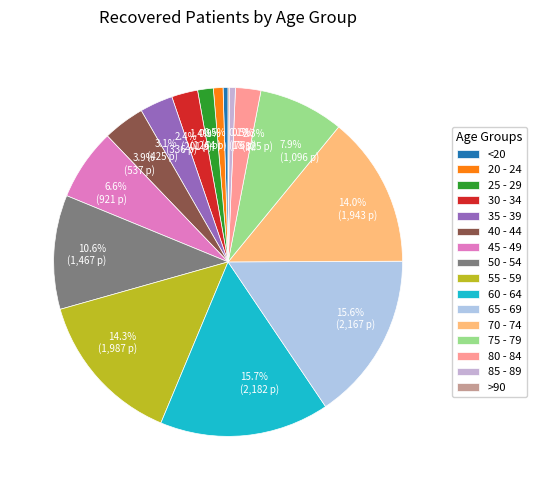

True or false: 80 - 84 accounts for 1% of the total.

False